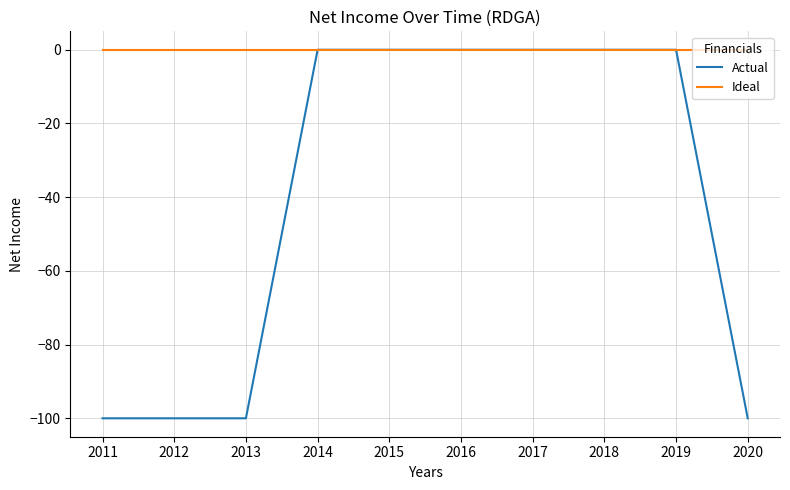

List the series in order of their overall mean, lowest first.

Actual, Ideal